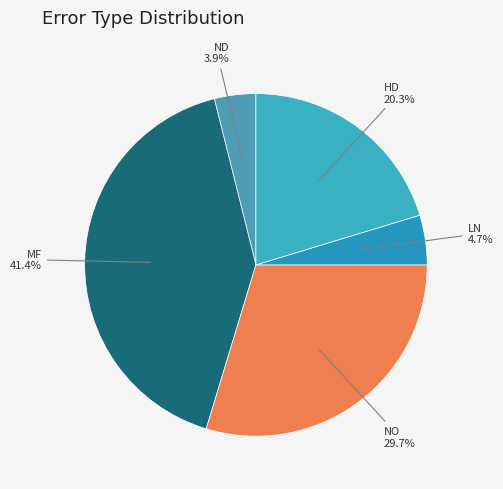

To the nearest percent, what is the difference between the largest and smallest slice percentages?

38%